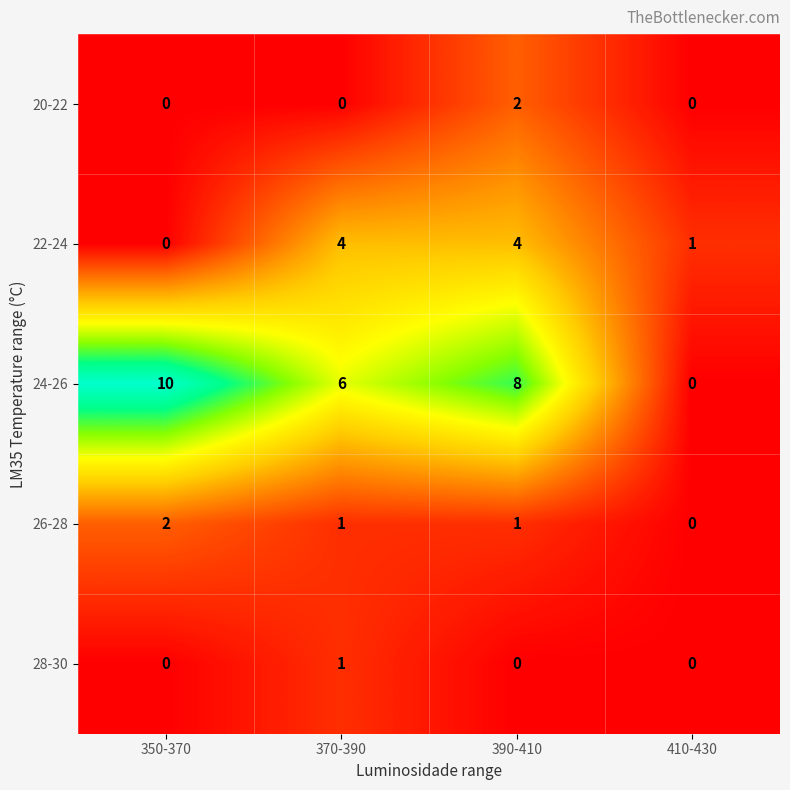

What is the total value across all series at 390-410?

15